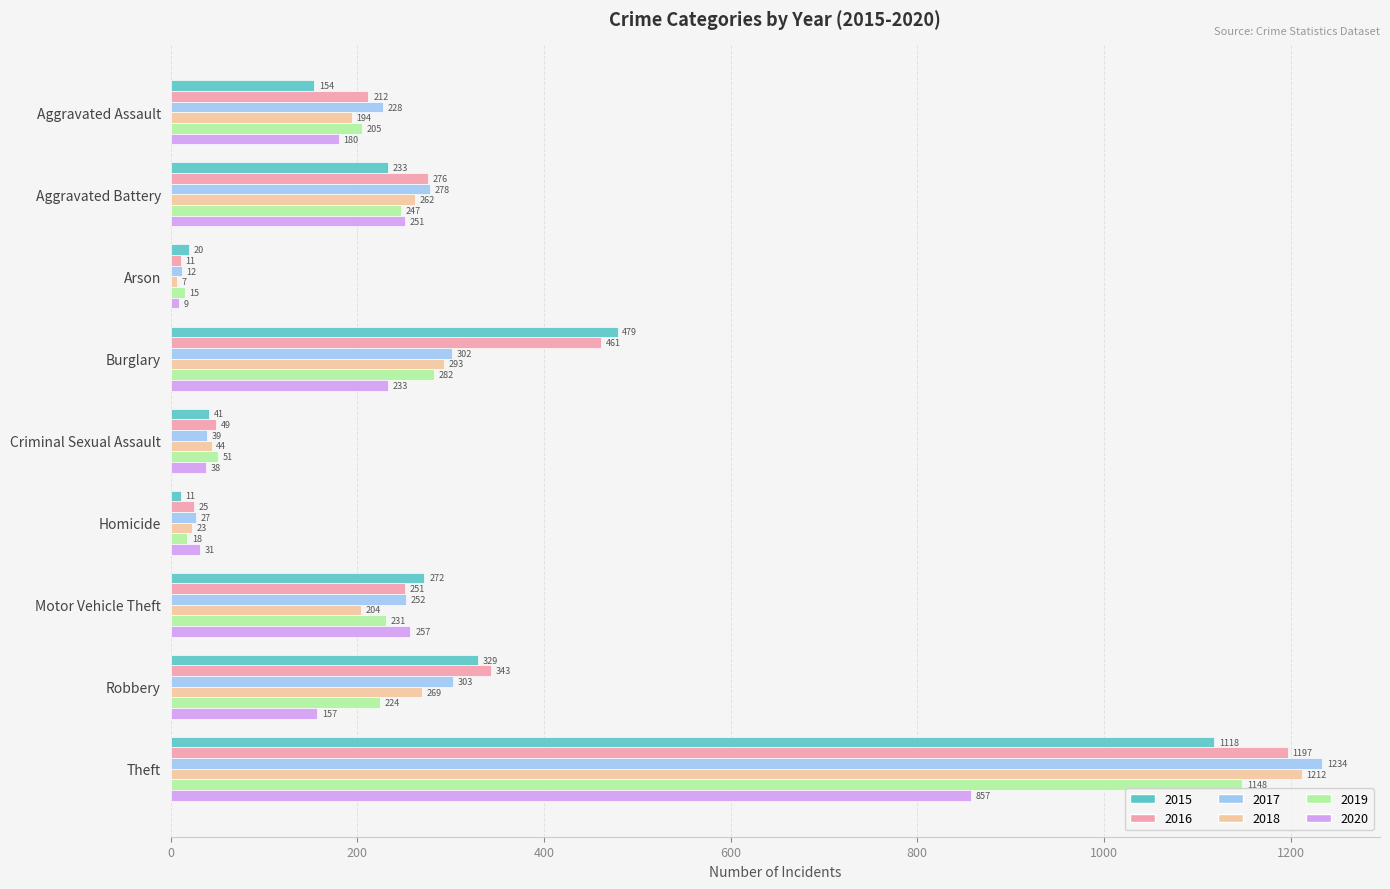

Which series has the largest range (max minus min)?

2017